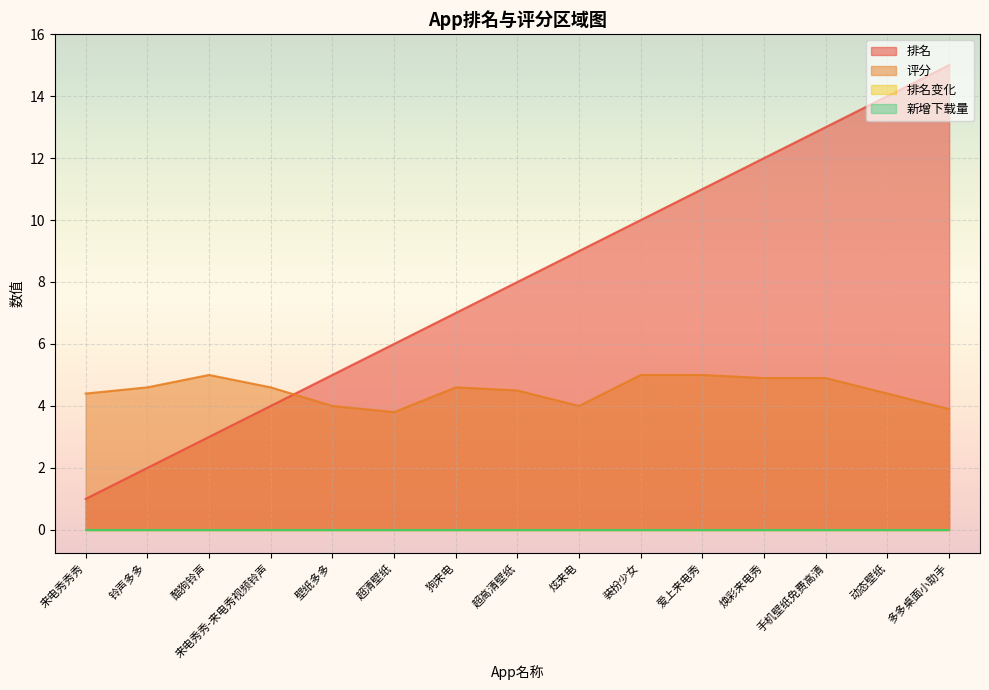

What is the sum of all 排名 values?

120.0